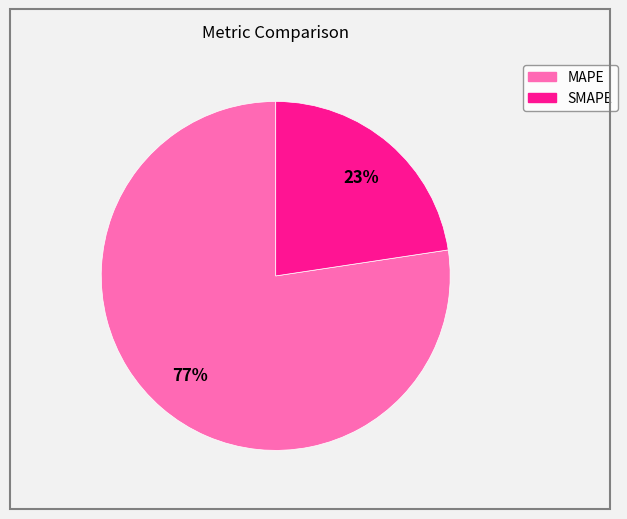

Which has a higher value, MAPE or SMAPE?

MAPE